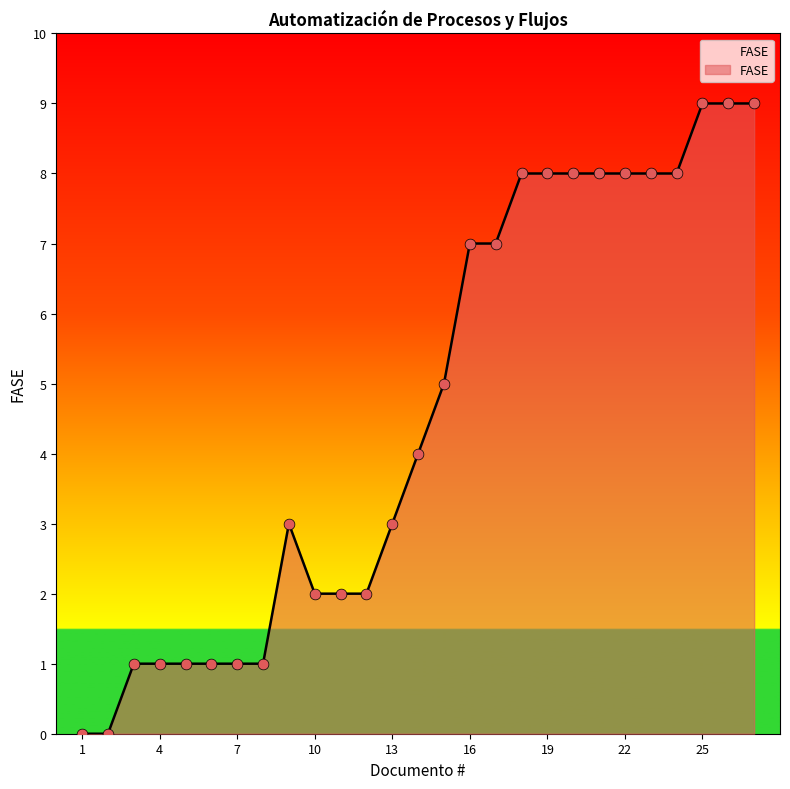

What is the difference between the maximum and minimum values?

9